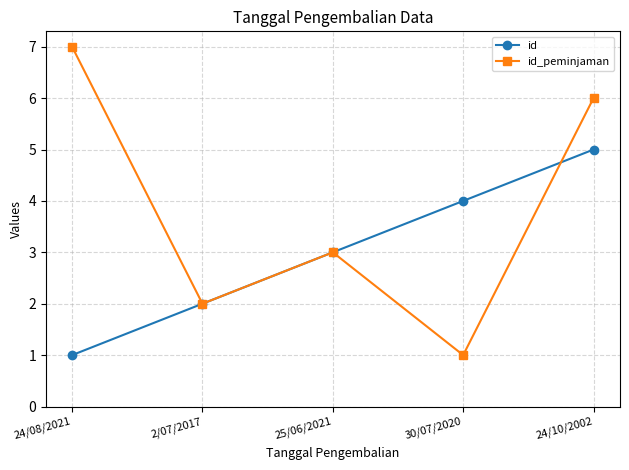

Does the chart display data point markers on the line(s)?

Yes